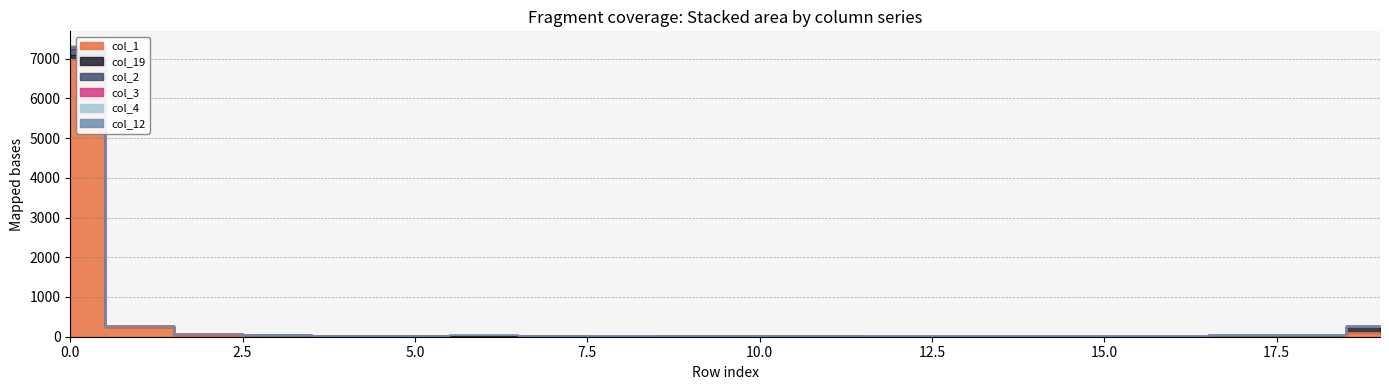

What is the value of the col_1 point at the 7th from the left?

22